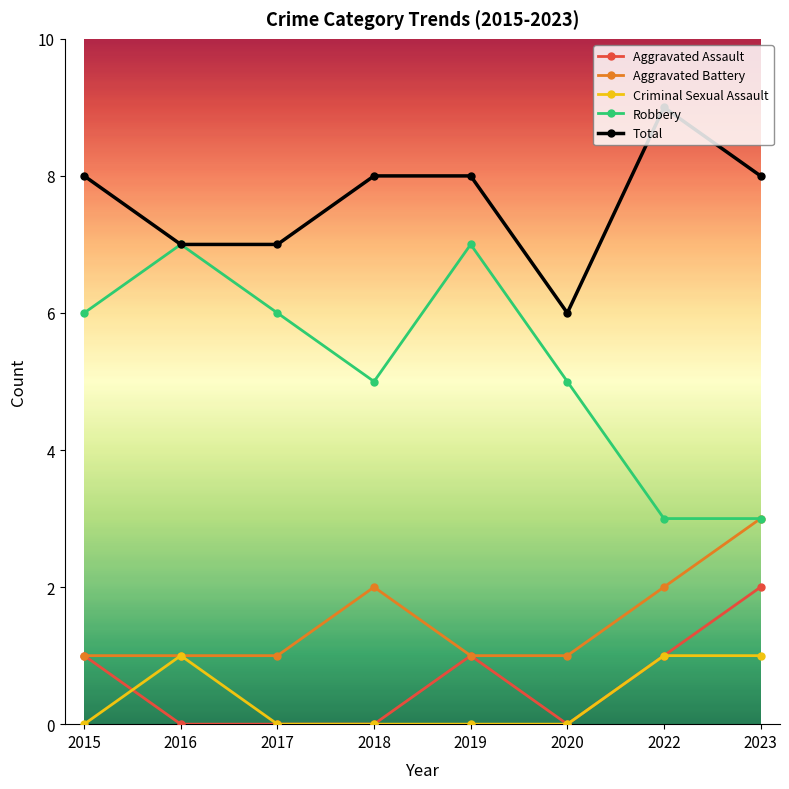

How many Robbery values are between 5 and 7?

6